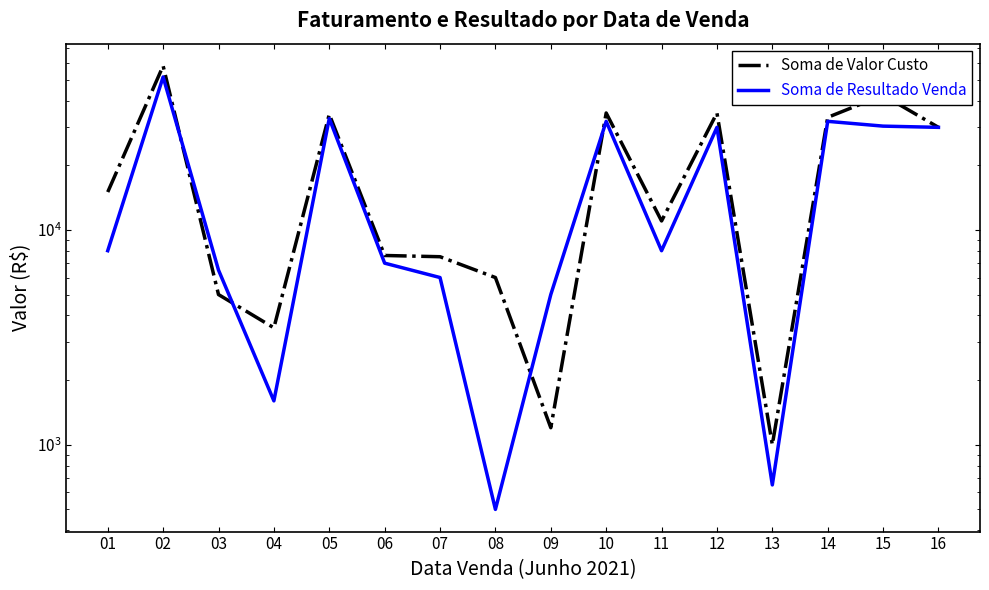

What is the average value of the Soma de Valor Custo series?

20378